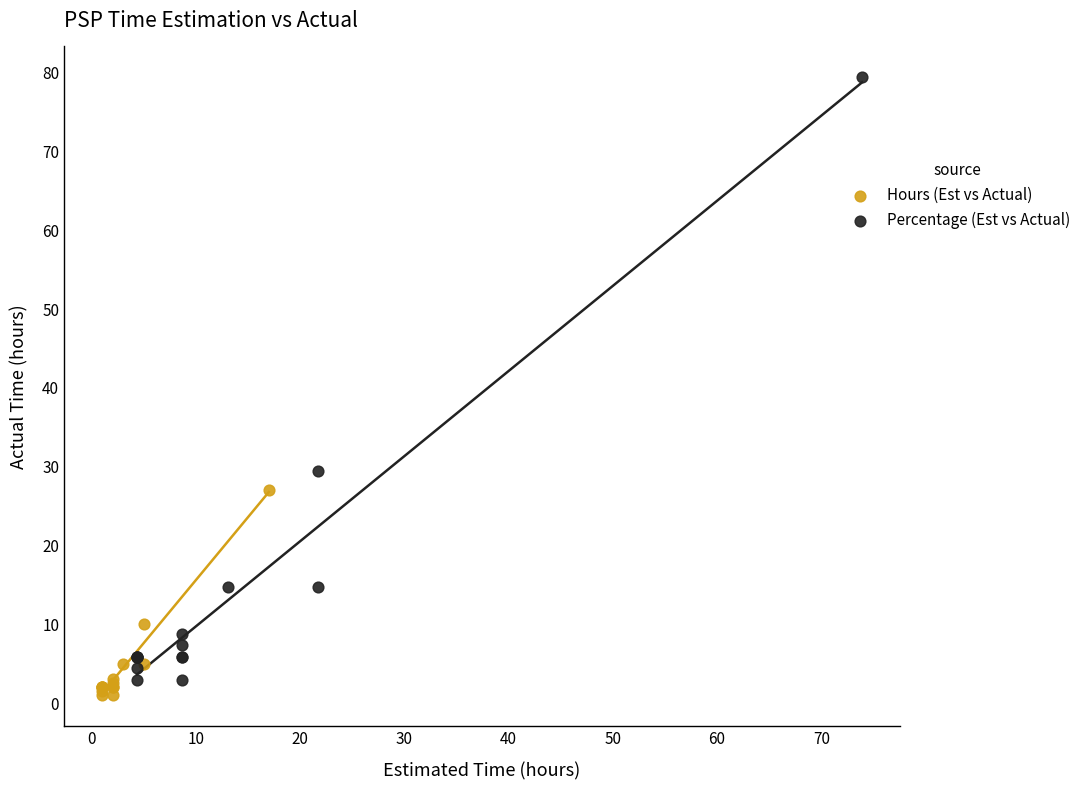

Which series has the widest spread of Y values?

Percentage (Est vs Actual)